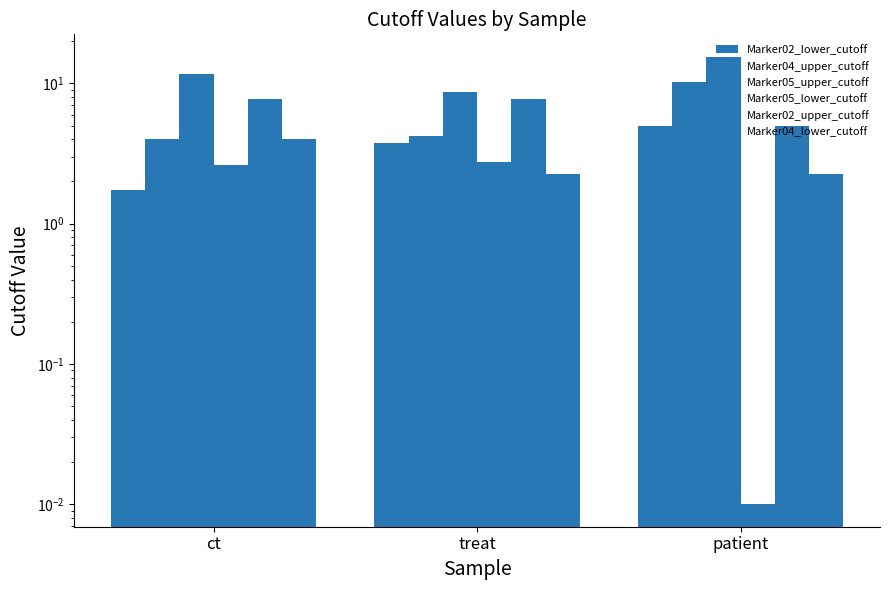

Are the bars grouped side by side (vs. stacked)?

Yes